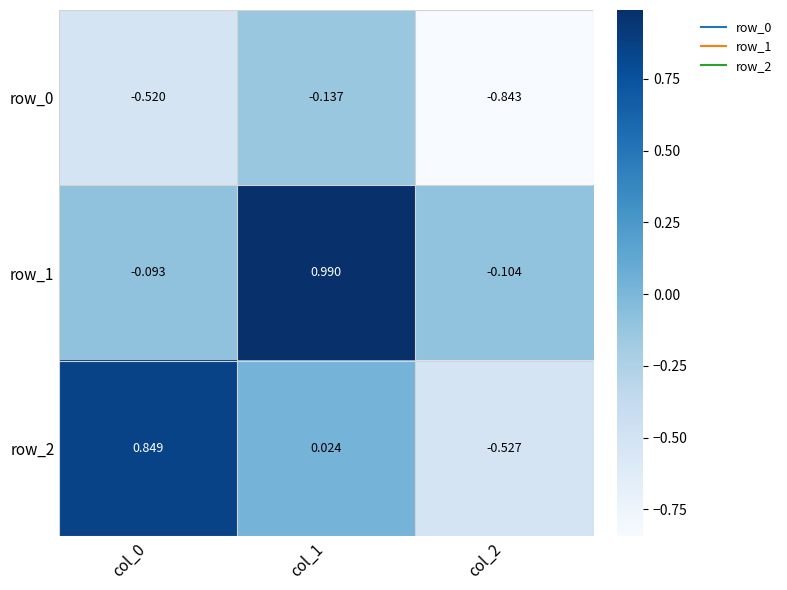

Is the value of row_0 at col_1 greater than the value of row_1 at col_0?

No